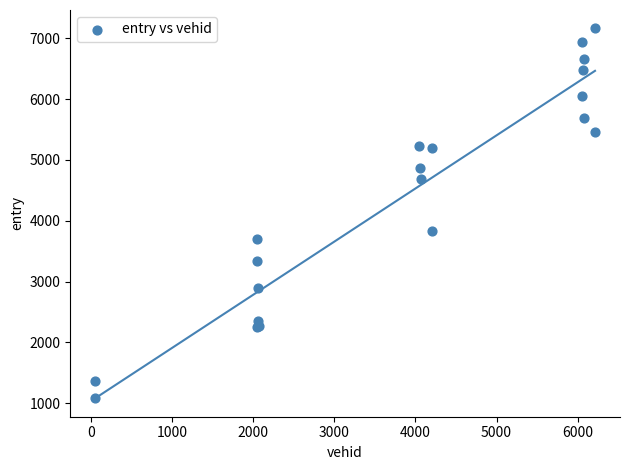

What Y value in the scatter plot is closest to 4121?

3831.3